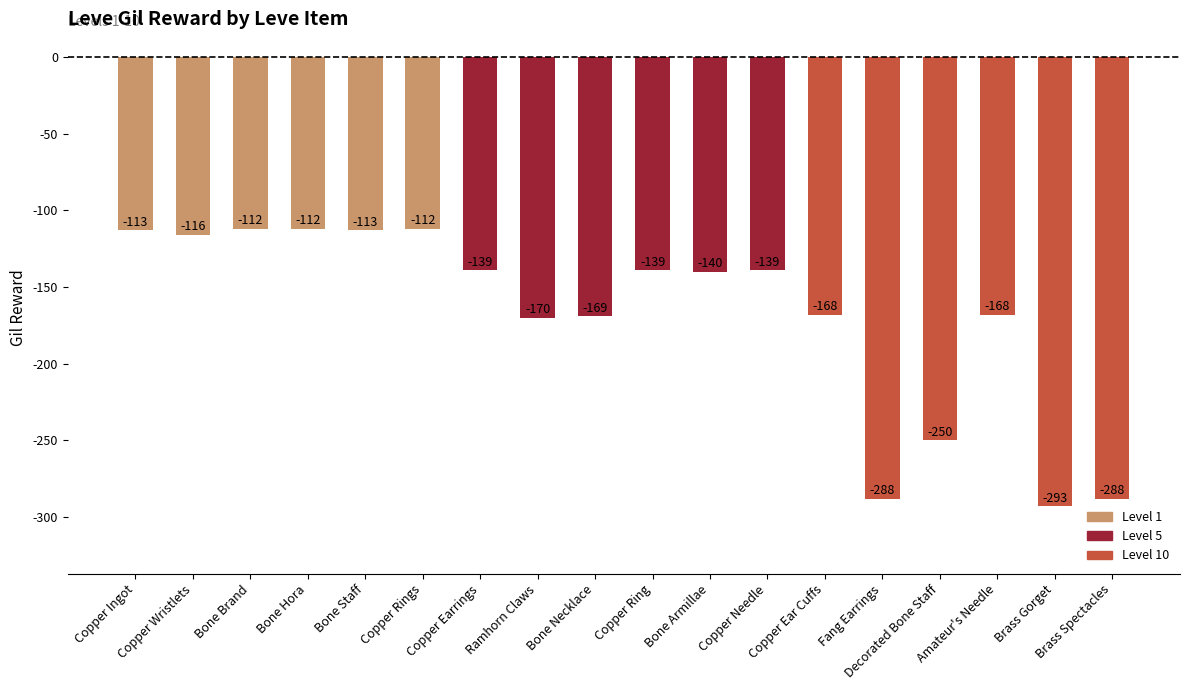

What is the average value?

-168